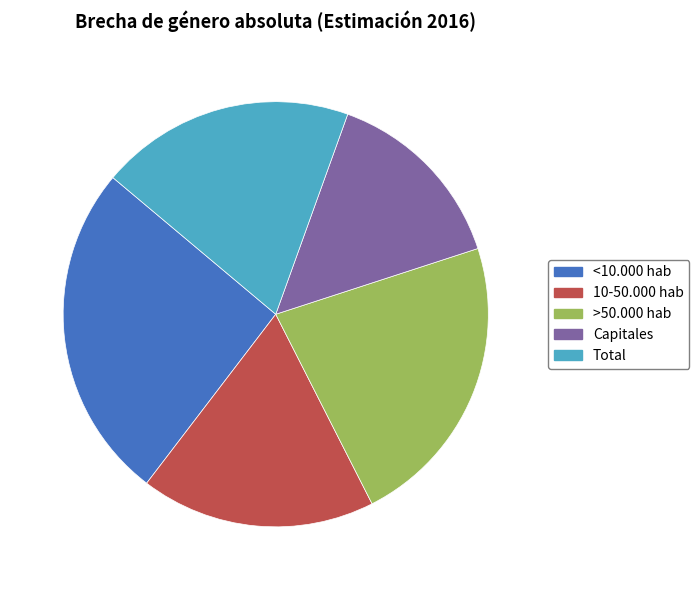

Rank the categories by value from highest to lowest.

<10.000 hab, >50.000 hab, Total, 10-50.000 hab, Capitales